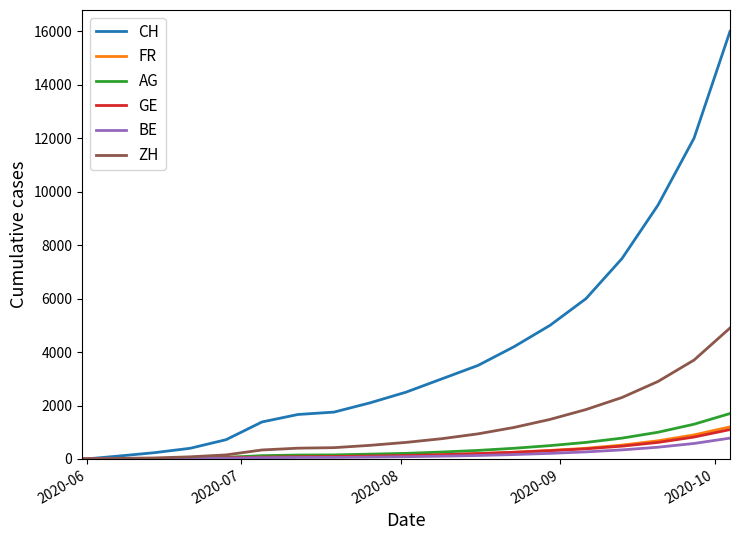

What is the sum of all ZH values?

22597